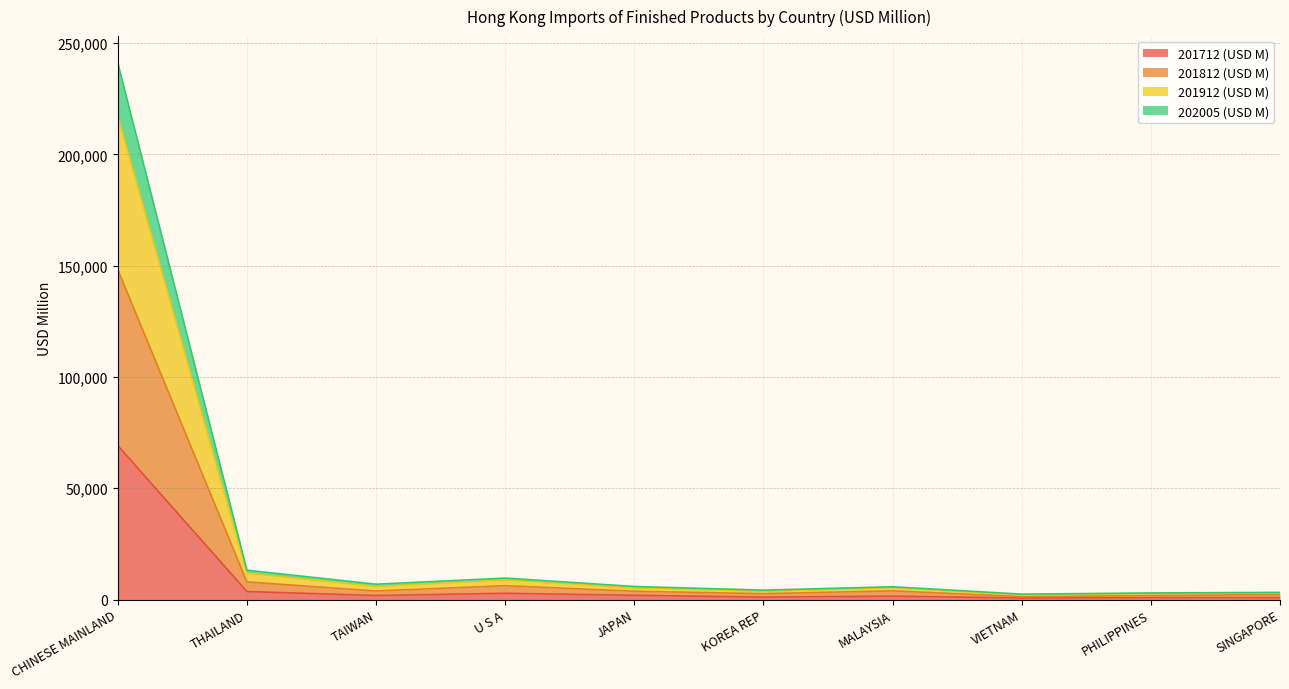

True or false: 201812 (USD M) and 201712 (USD M) cross at least once.

False